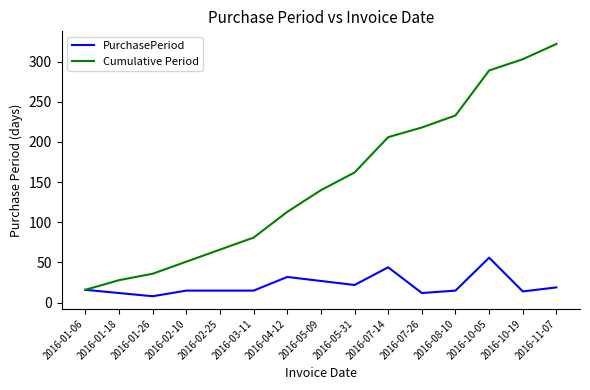

What position from the right is 2016-02-25?

11